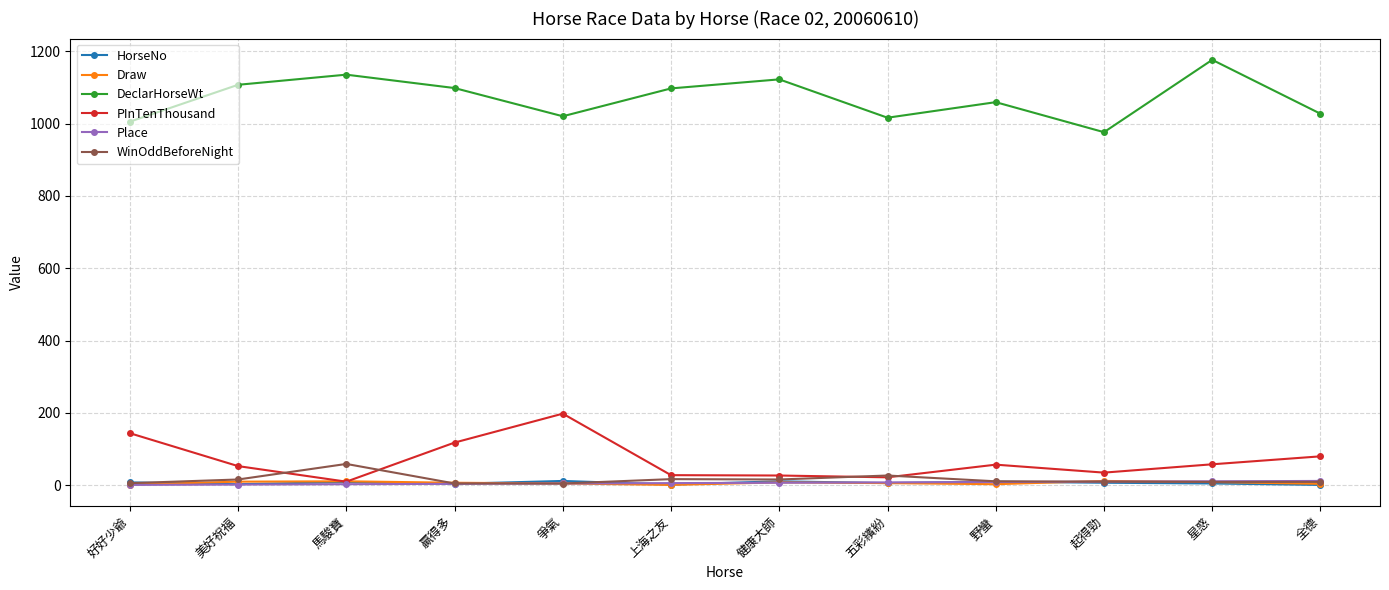

The DeclarHorseWt series shows 1059.0 at 野蠻. True or false?

True